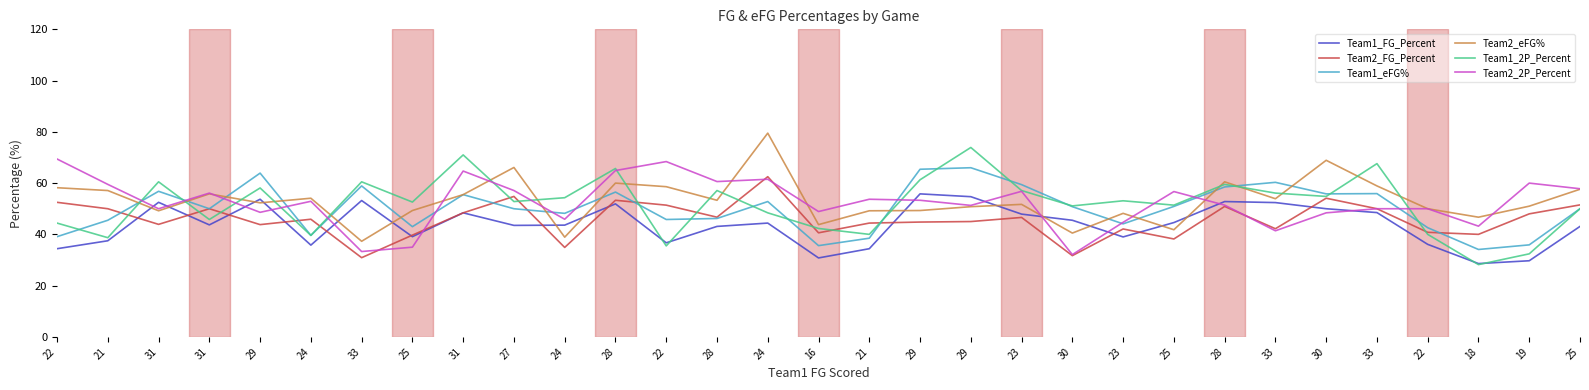

What are all the series names shown in the legend?

Team1_FG_Percent, Team2_FG_Percent, Team1_eFG%, Team2_eFG%, Team1_2P_Percent, Team2_2P_Percent